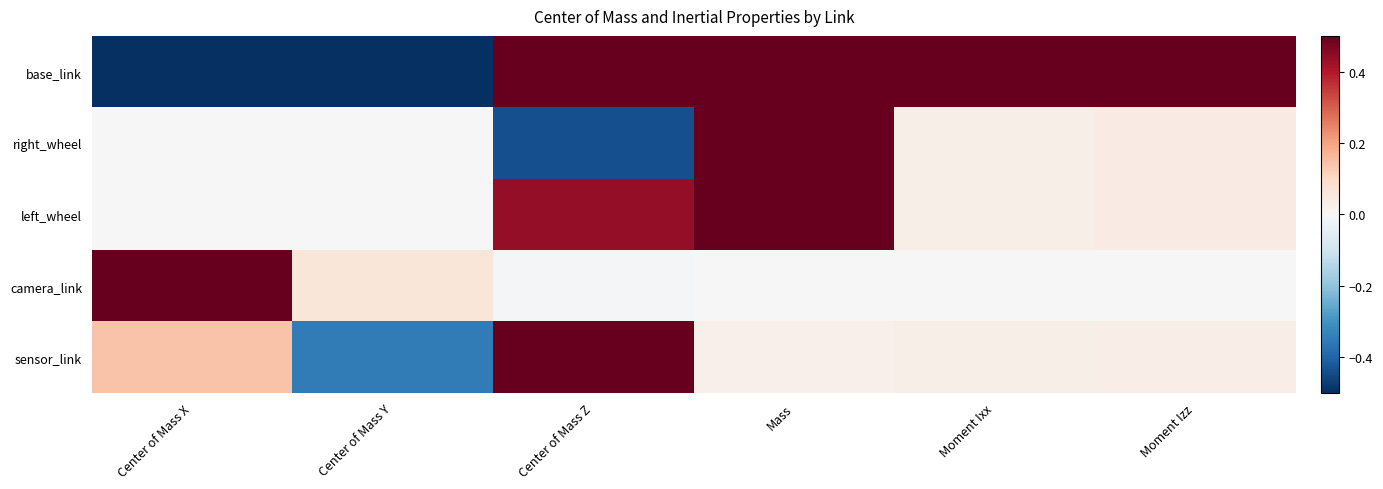

Which series has the largest total across all categories?

base_link